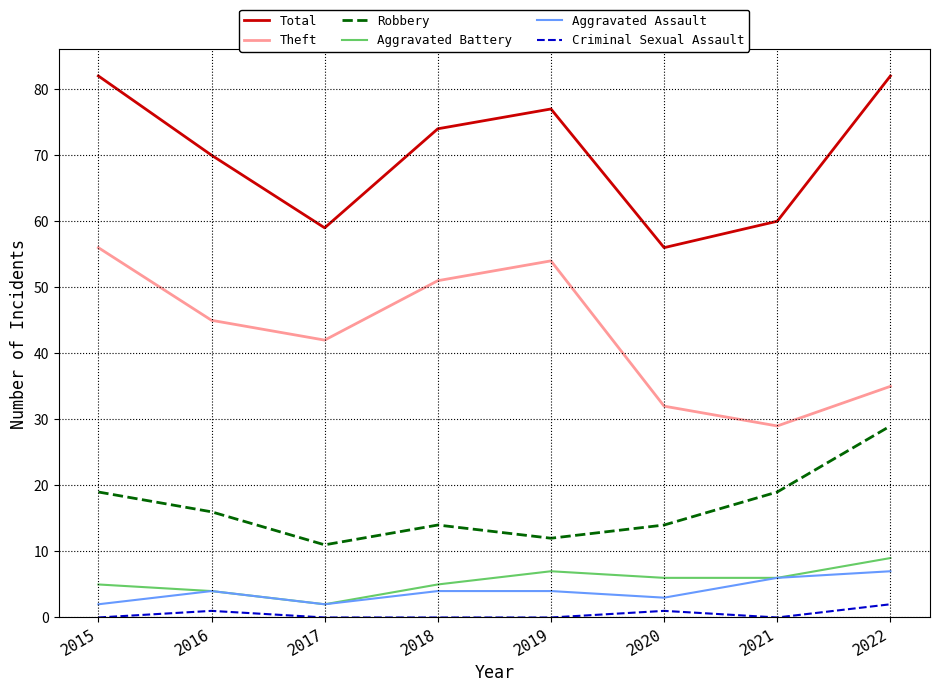

True or false: Criminal Sexual Assault and Total cross at least once.

False